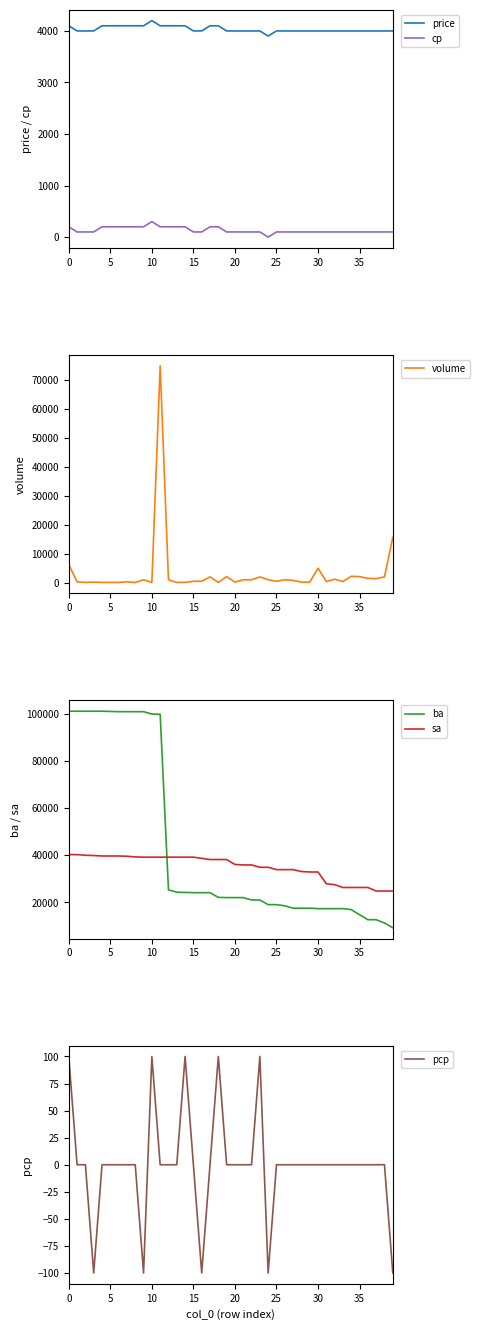

At which category is the sum across all series the highest?

11